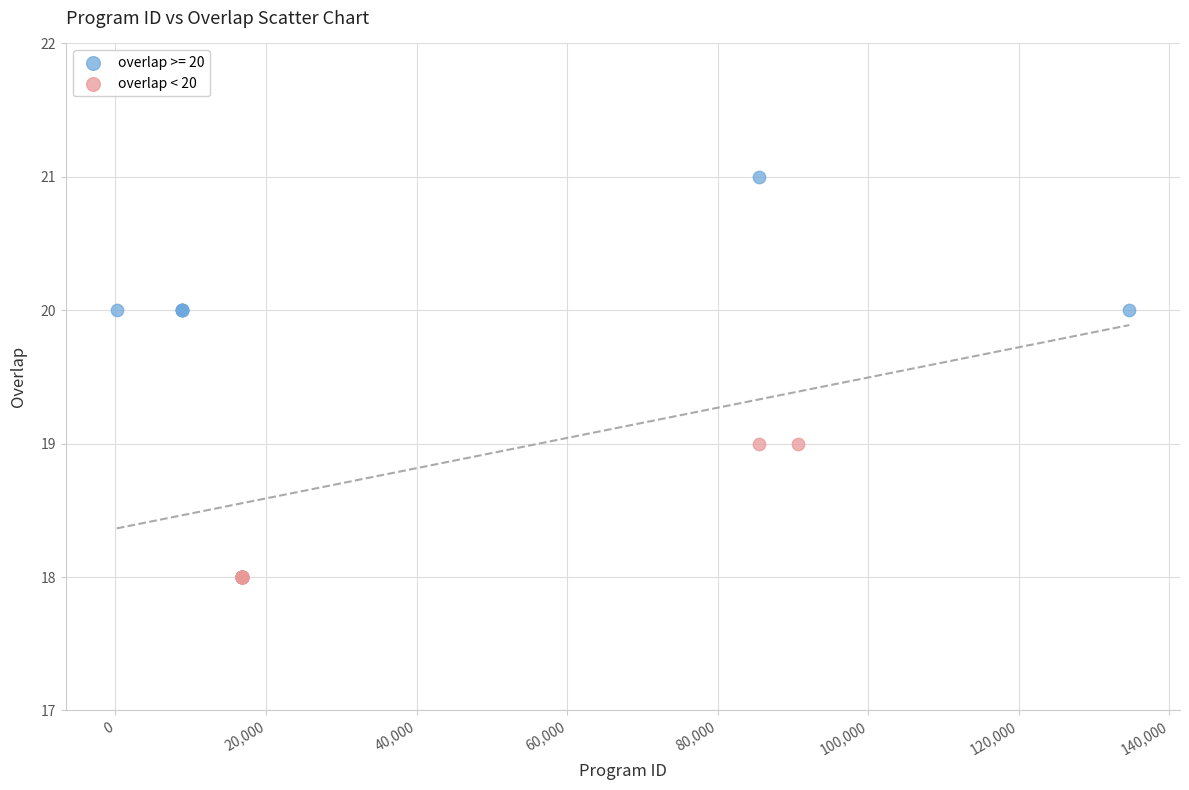

Which series reaches the minimum Y coordinate?

overlap < 20